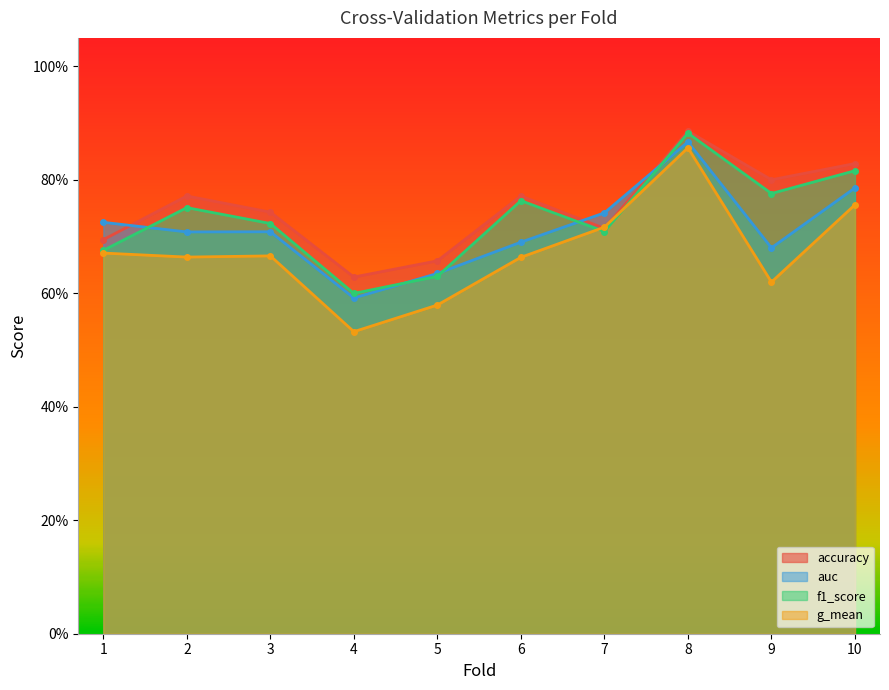

Which series has the largest range (max minus min)?

g_mean